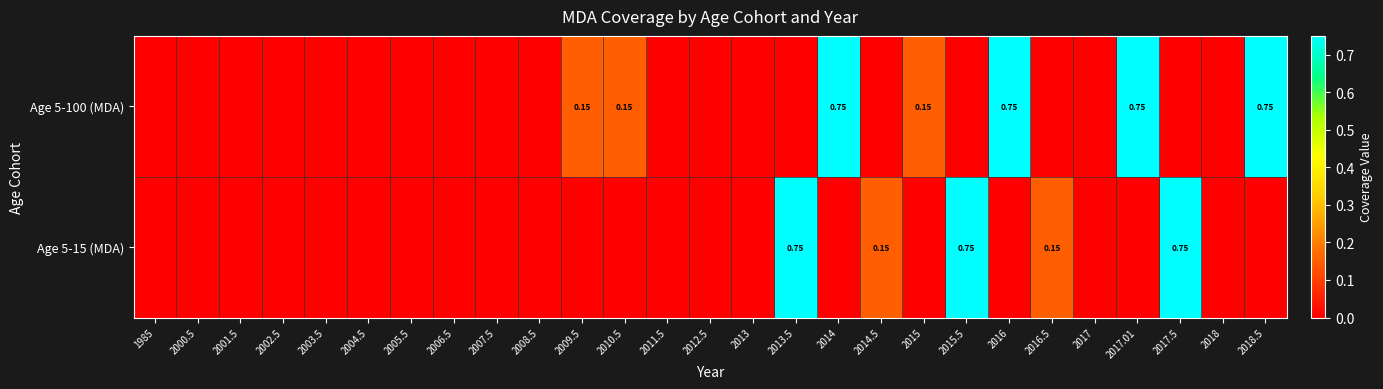

How many Age 5-100 (MDA) values are between 0 and 1?

27